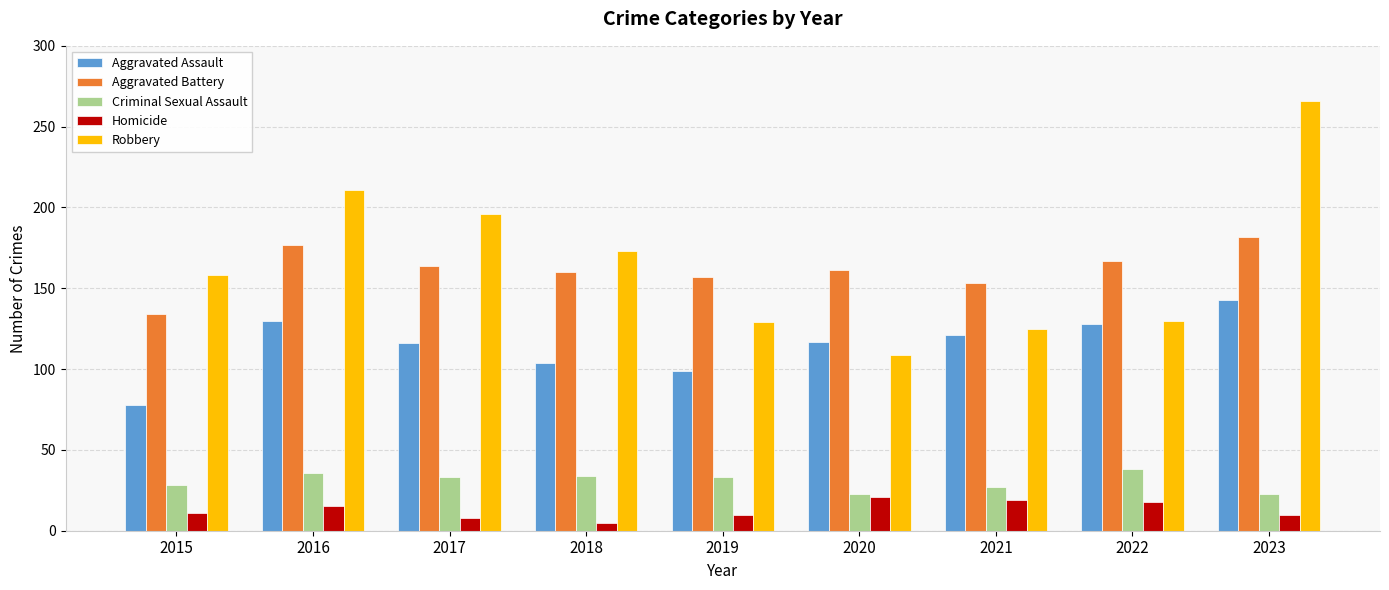

What is the spread (max minus min) of values at 2020?

140